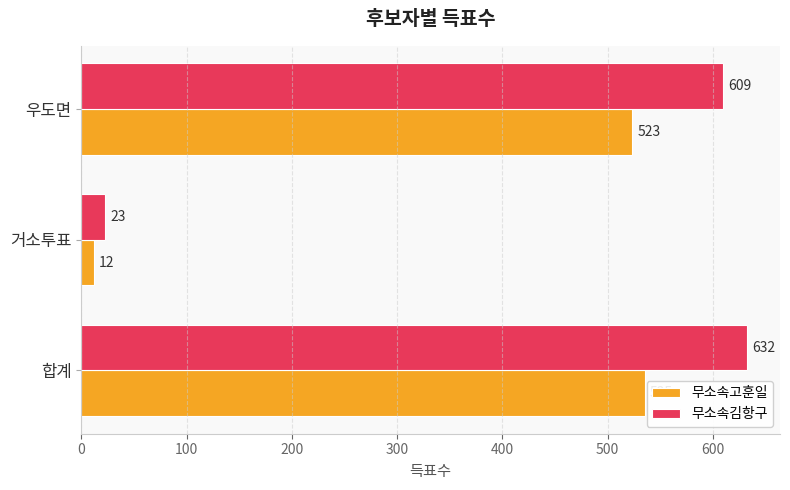

What is the sum of the 무소속고훈일 values at 우도면 and 합계?

1058